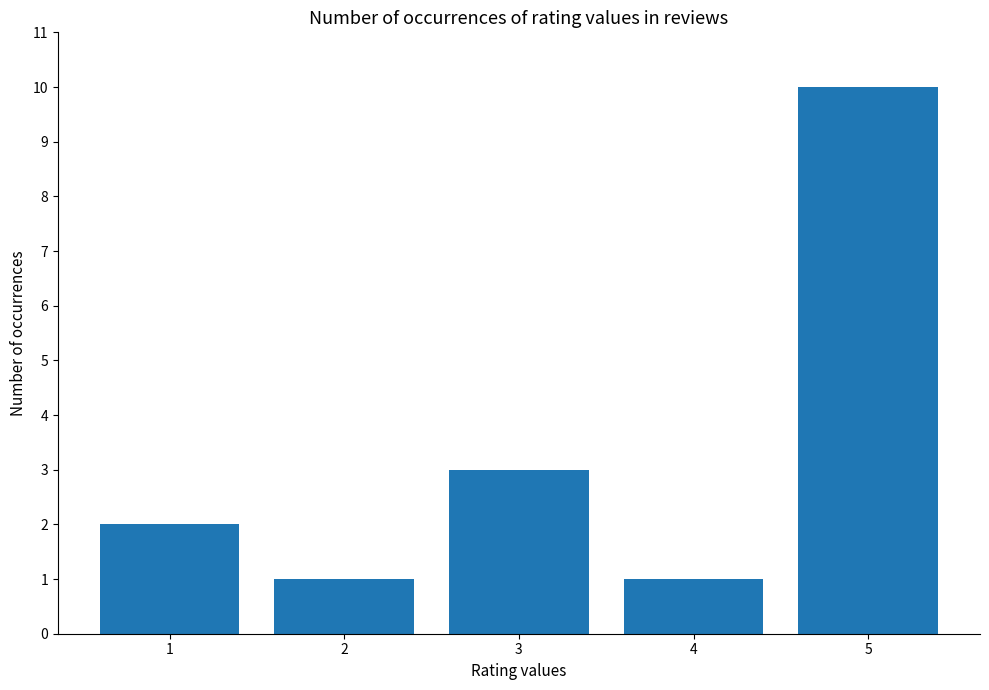

What is the change in value from 3 to 4?

-2